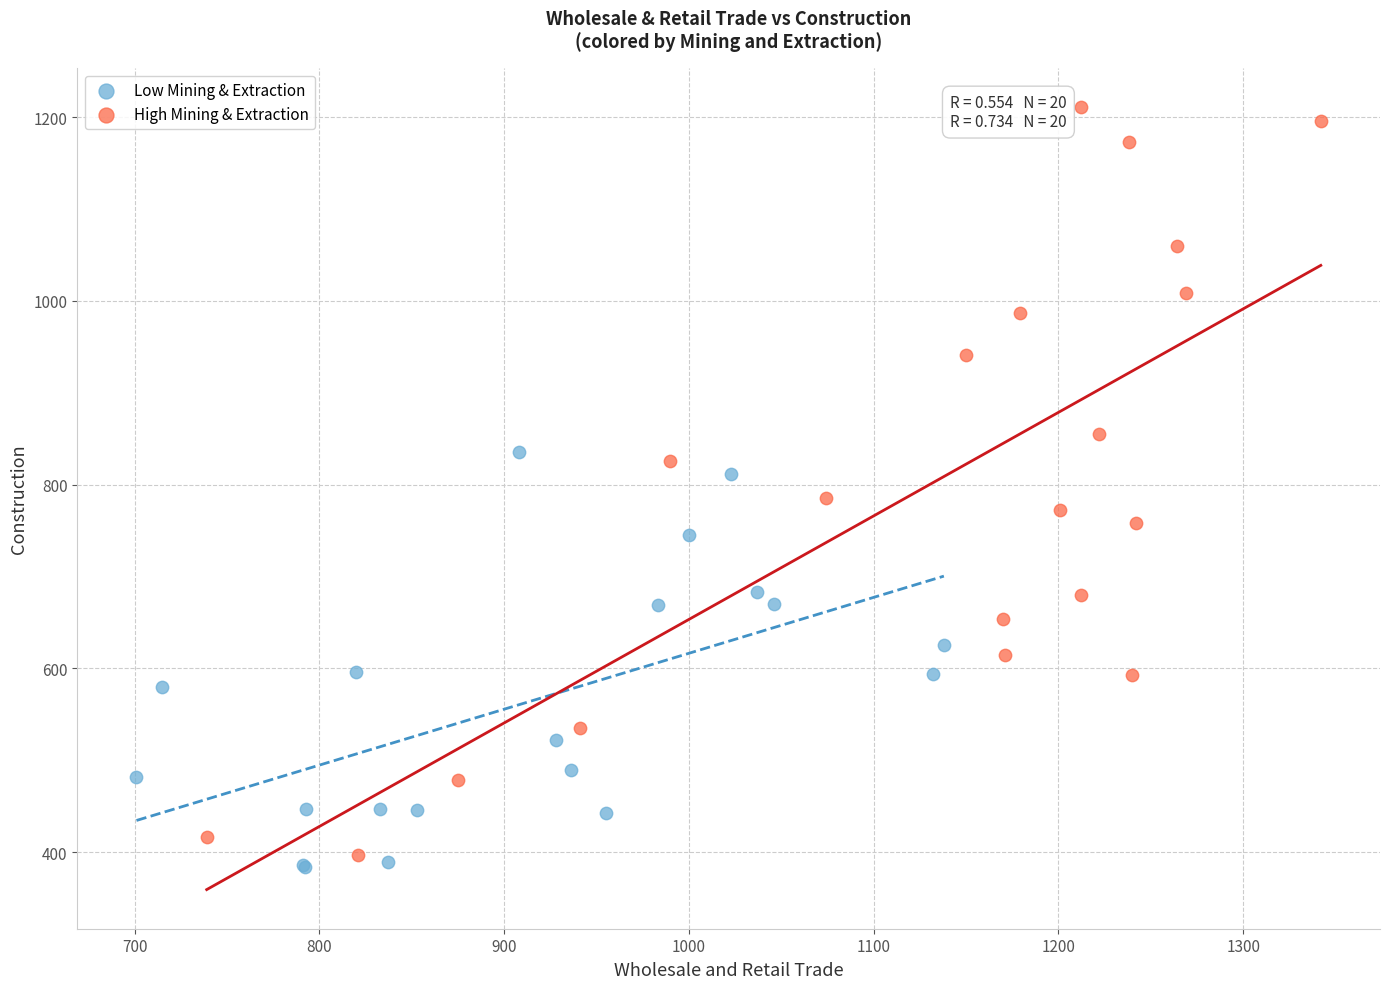

Which series contains the lowest Y value?

Low Mining & Extraction